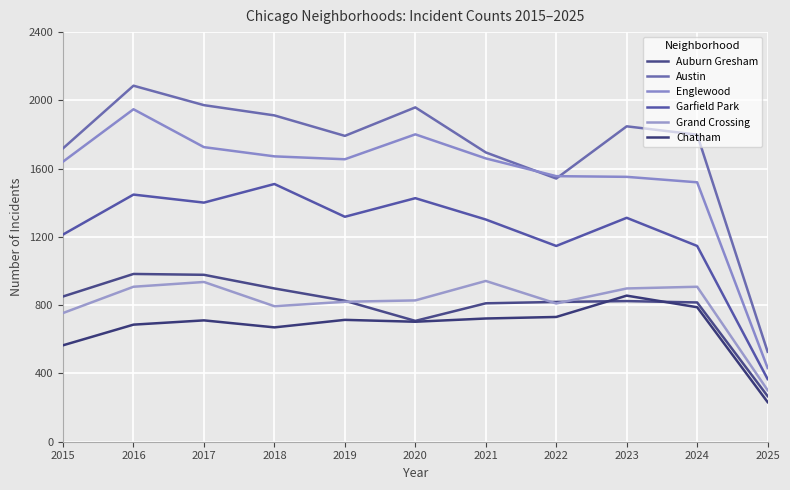

Where is the first local minimum for Garfield Park?

2017